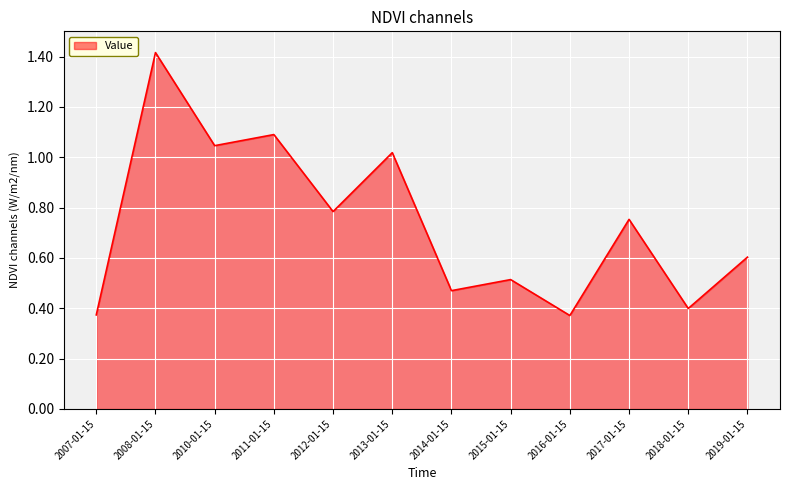

True or false: the data shows 0.4 at 2007-01-15.

True